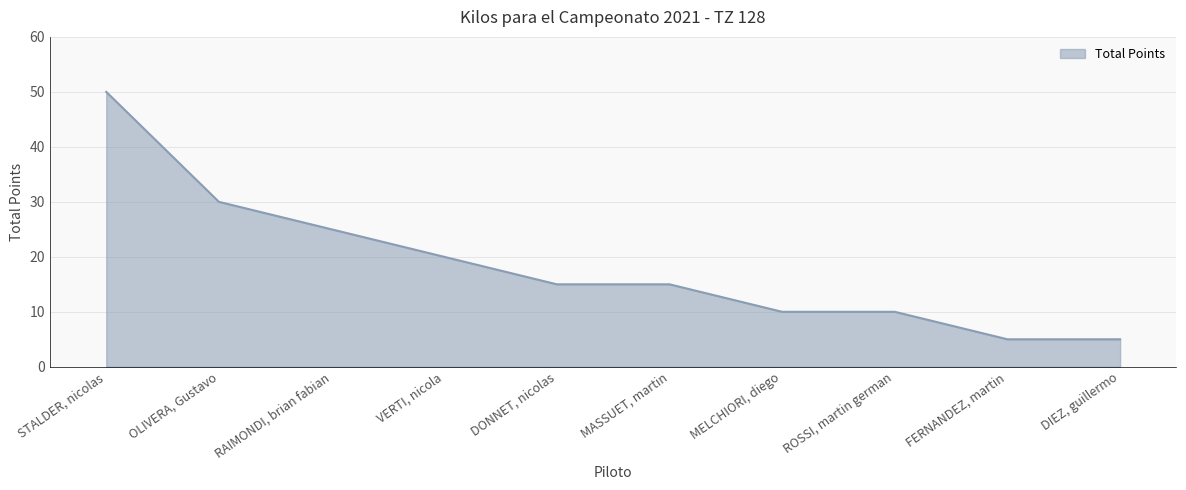

Reading left to right, what are all the values shown in this chart?

STALDER, nicolas=50	OLIVERA, Gustavo=30	RAIMONDI, brian fabian=25	VERTI, nicola=20	DONNET, nicolas=15	MASSUET, martin=15	MELCHIORI, diego=10	ROSSI, martin german=10	FERNANDEZ, martin=5	DIEZ, guillermo=5